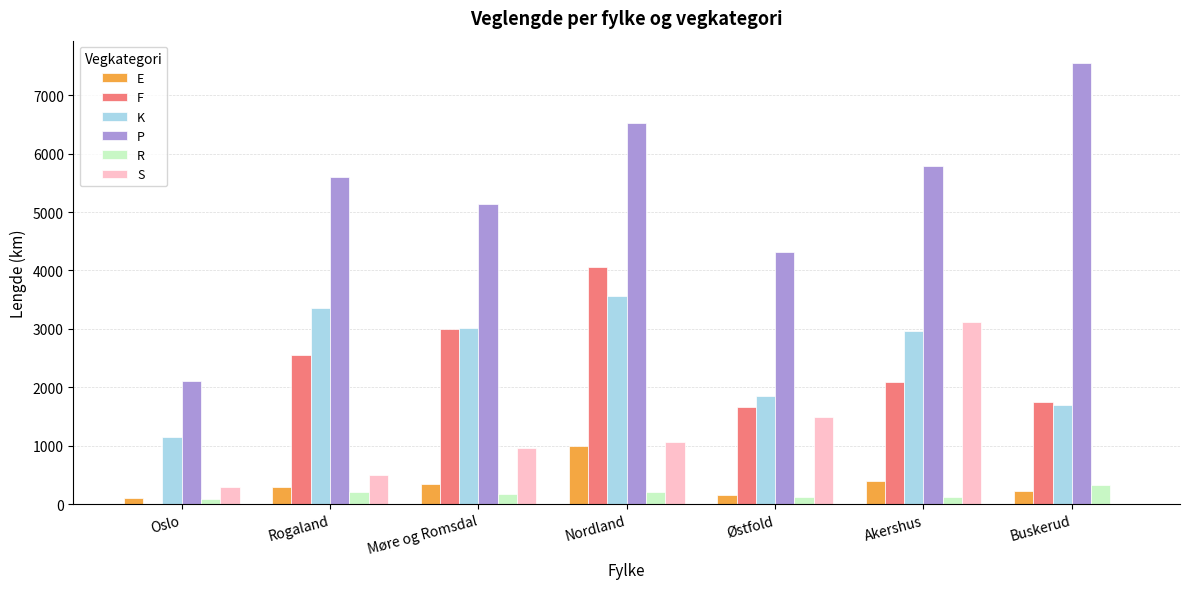

Which category has the highest value across all series?

Buskerud